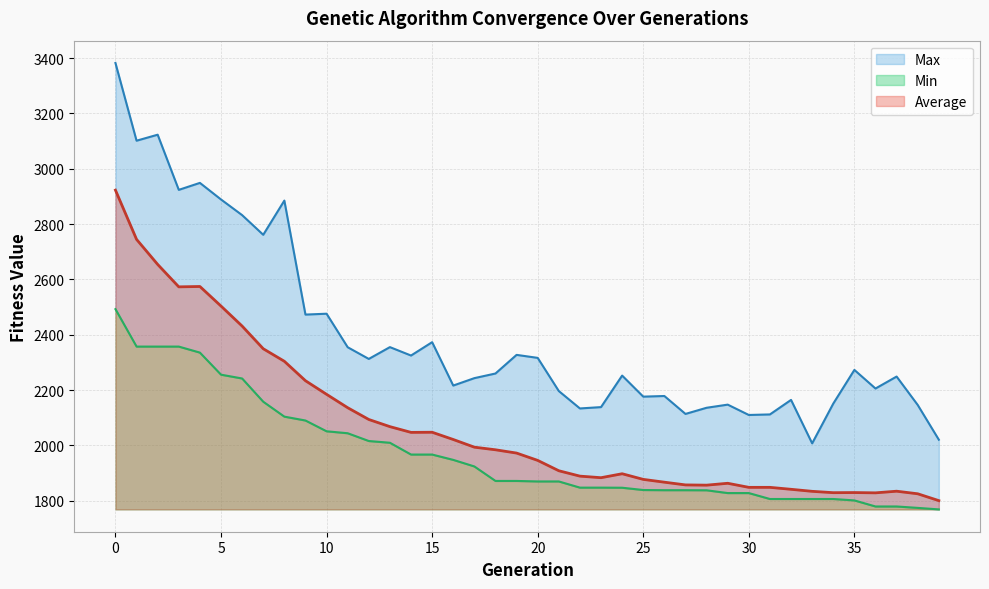

Is the value of Max at 26 greater than the value of Min at 32?

Yes